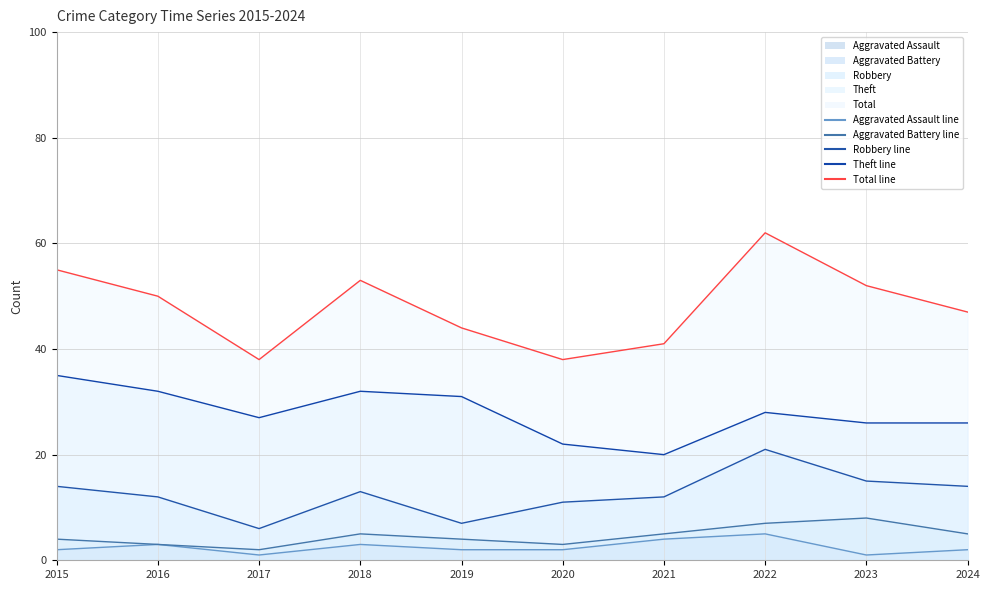

Rank the series at 2021 from highest to lowest value.

Total line, Theft line, Robbery line, Aggravated Battery line, Aggravated Assault line